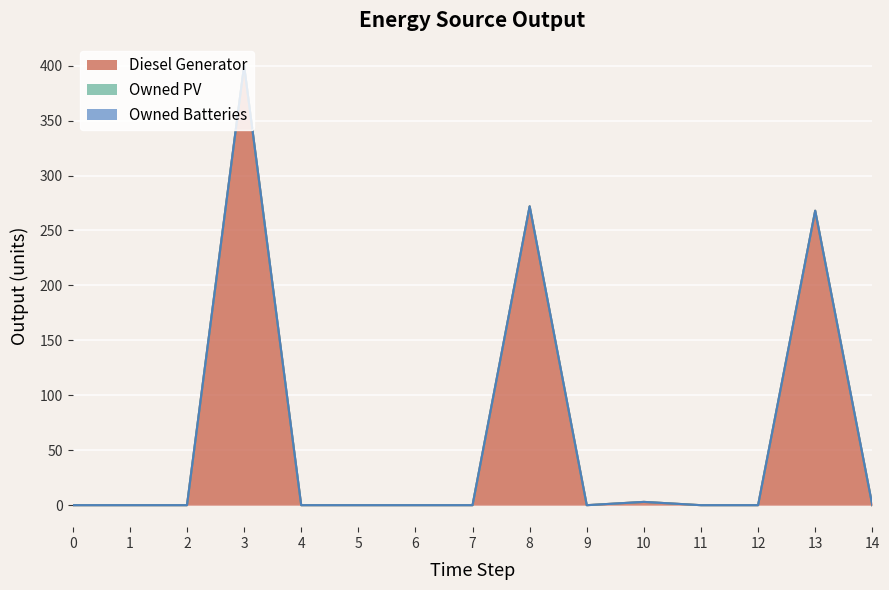

At which category does Diesel Generator reach its first local valley?

9